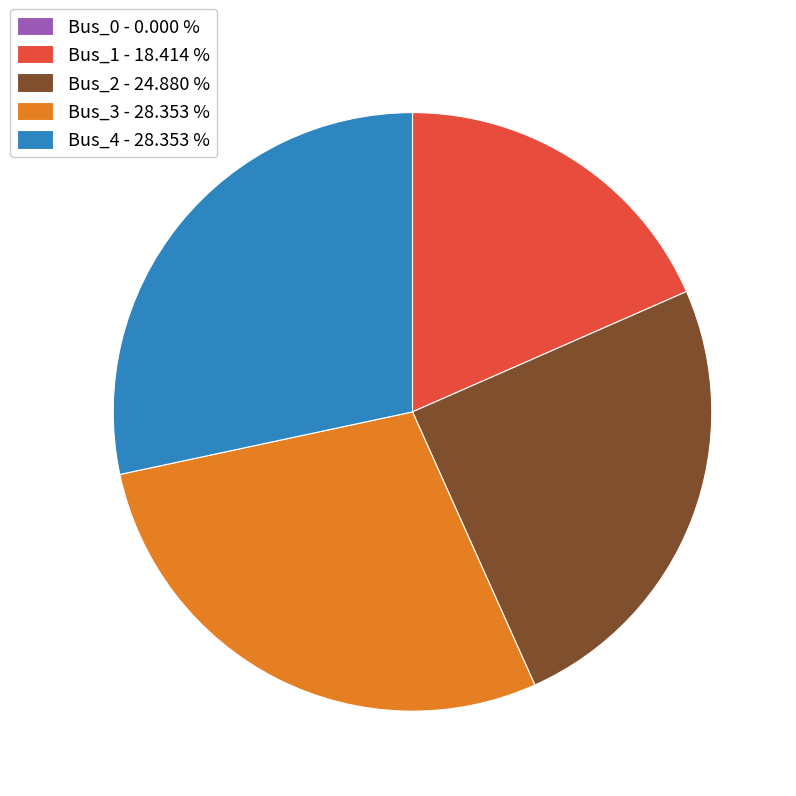

Which has a higher value, Bus_4 - 28.353 % or Bus_2 - 24.880 %?

Bus_4 - 28.353 %